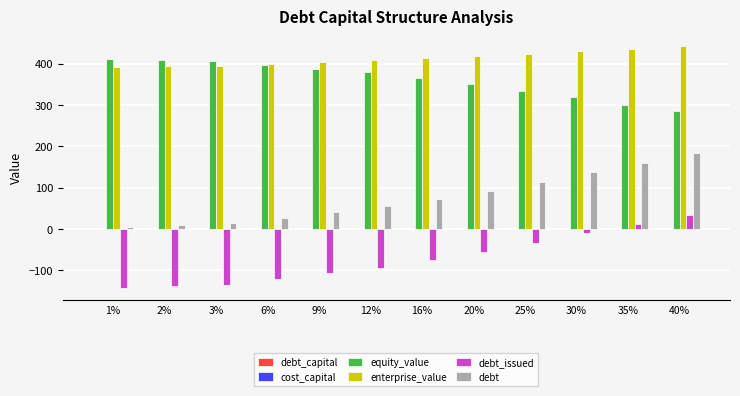

What is the sum of all equity_value values?

4349.9